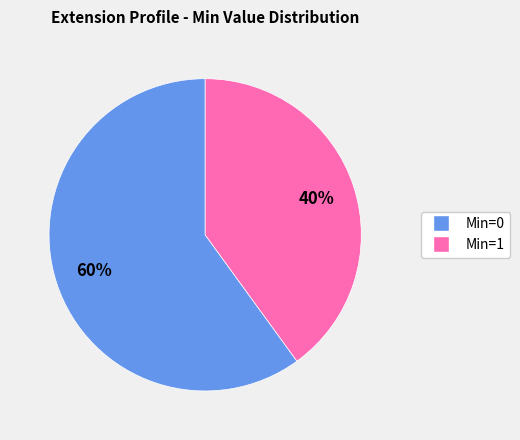

Is there any slice that represents more than half of the pie?

Yes